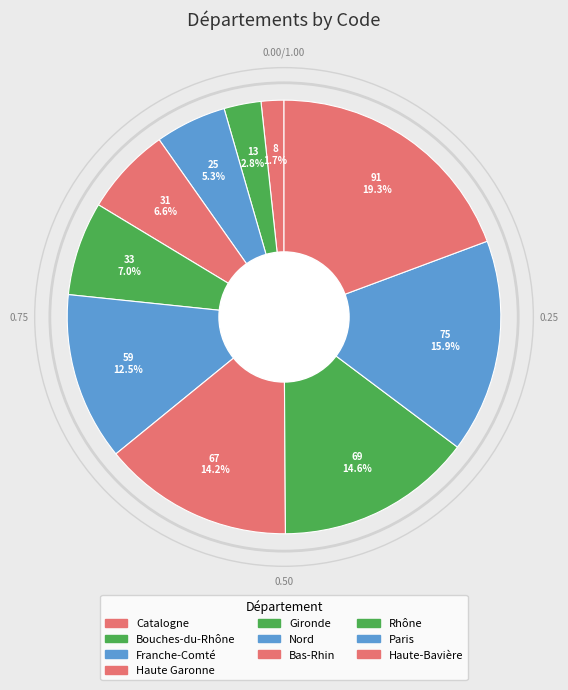

Which category has the smallest portion of the pie?

Catalogne